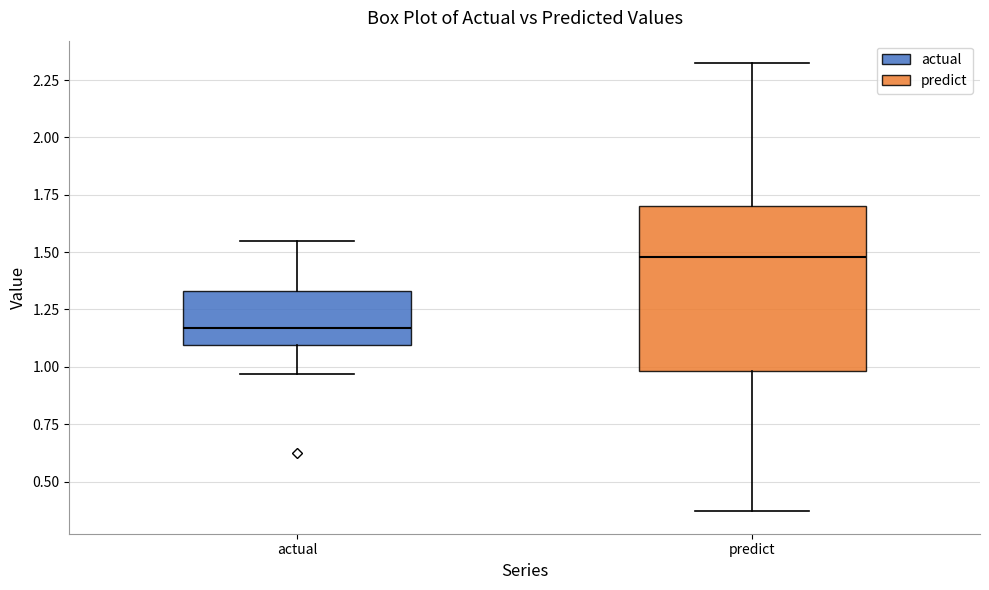

Reading left to right, read every box against the y-axis: the position of its median line, the range the box covers, and the ends of its whiskers. The values are not printed on the chart, so give them approximately, as read against the axis.

actual: median 1.15, box 1.10 to 1.35, whiskers 0.95 to 1.55
predict: median 1.50, box 1.00 to 1.70, whiskers 0.35 to 2.30